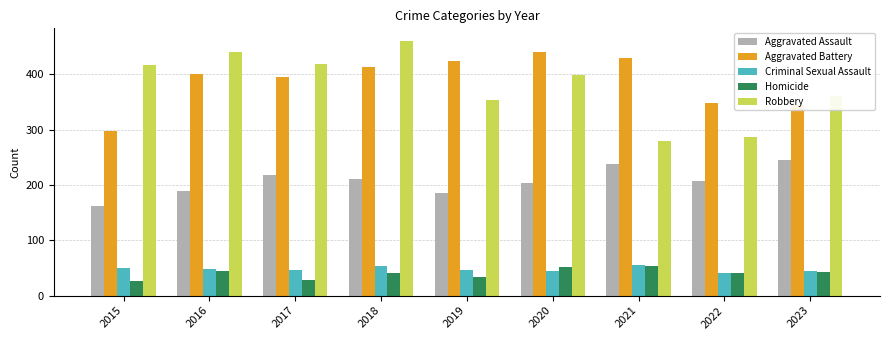

What is the approximate value of Homicide at 2023?

43